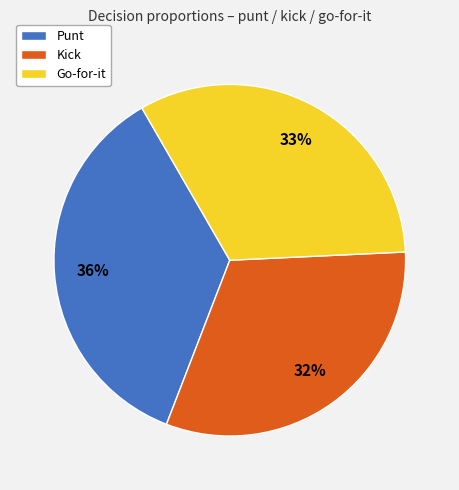

What is the largest slice in the pie chart?

Punt